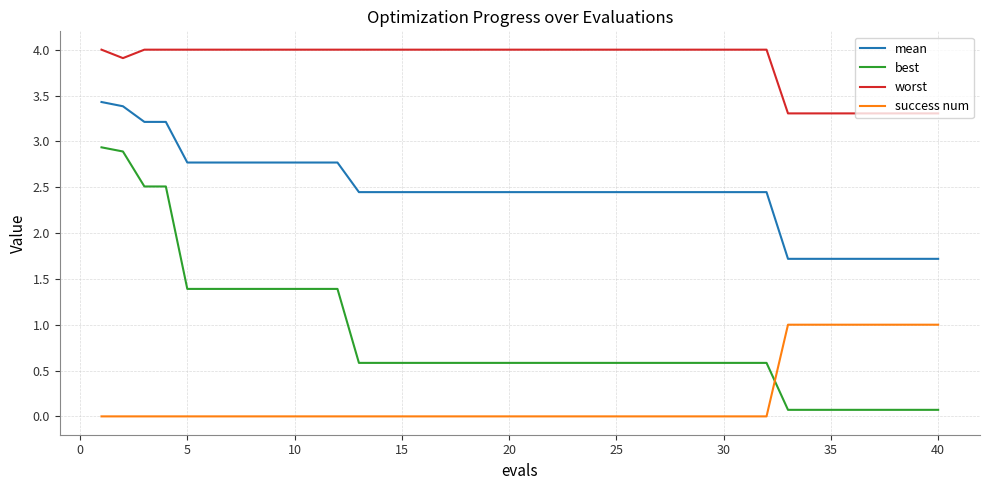

Rank the series by their average value, from lowest to highest.

success num, best, mean, worst